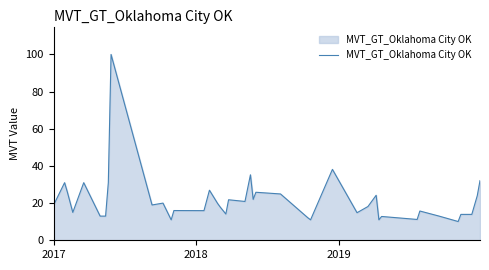

What is the maximum value shown in the chart?

100.0